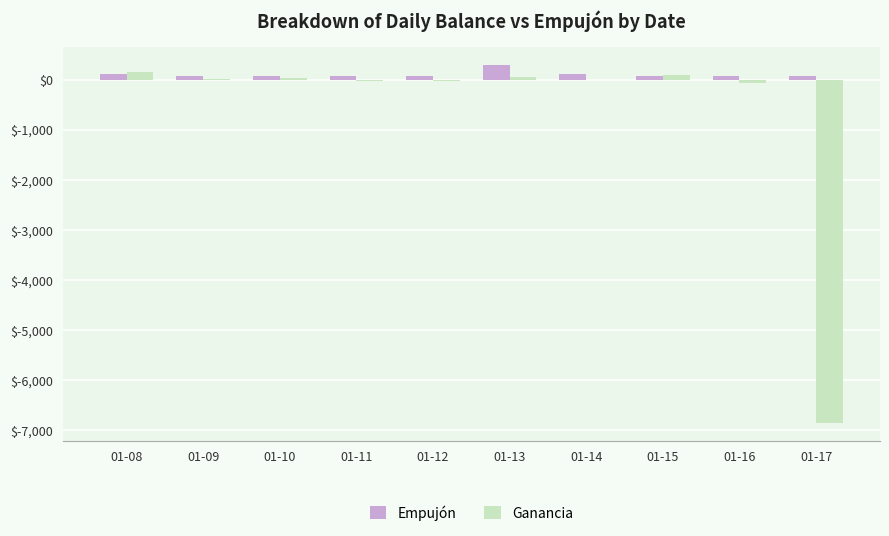

Between 01-15 and 01-17, which series saw the biggest shift?

Ganancia